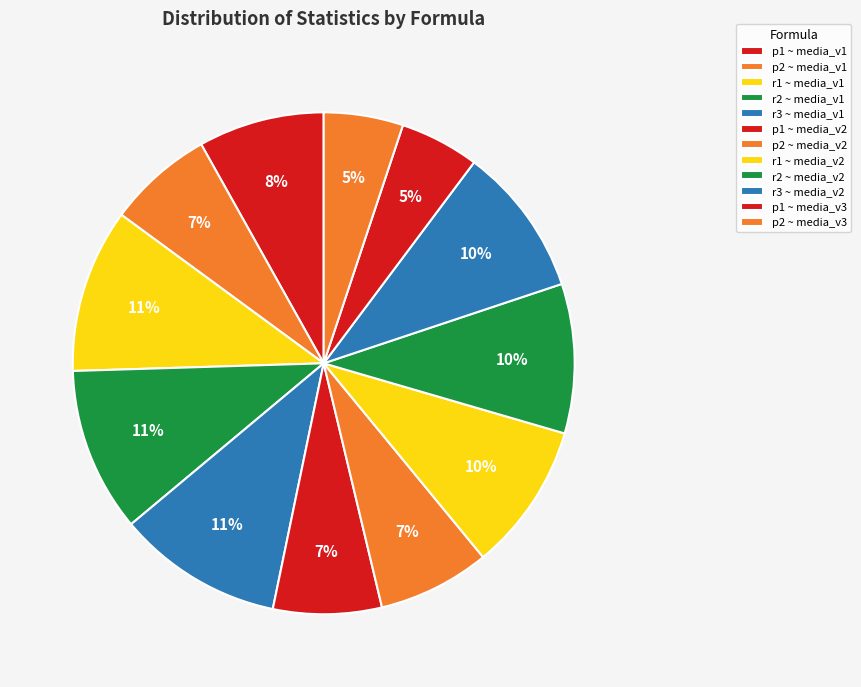

Does any single category account for the majority?

No